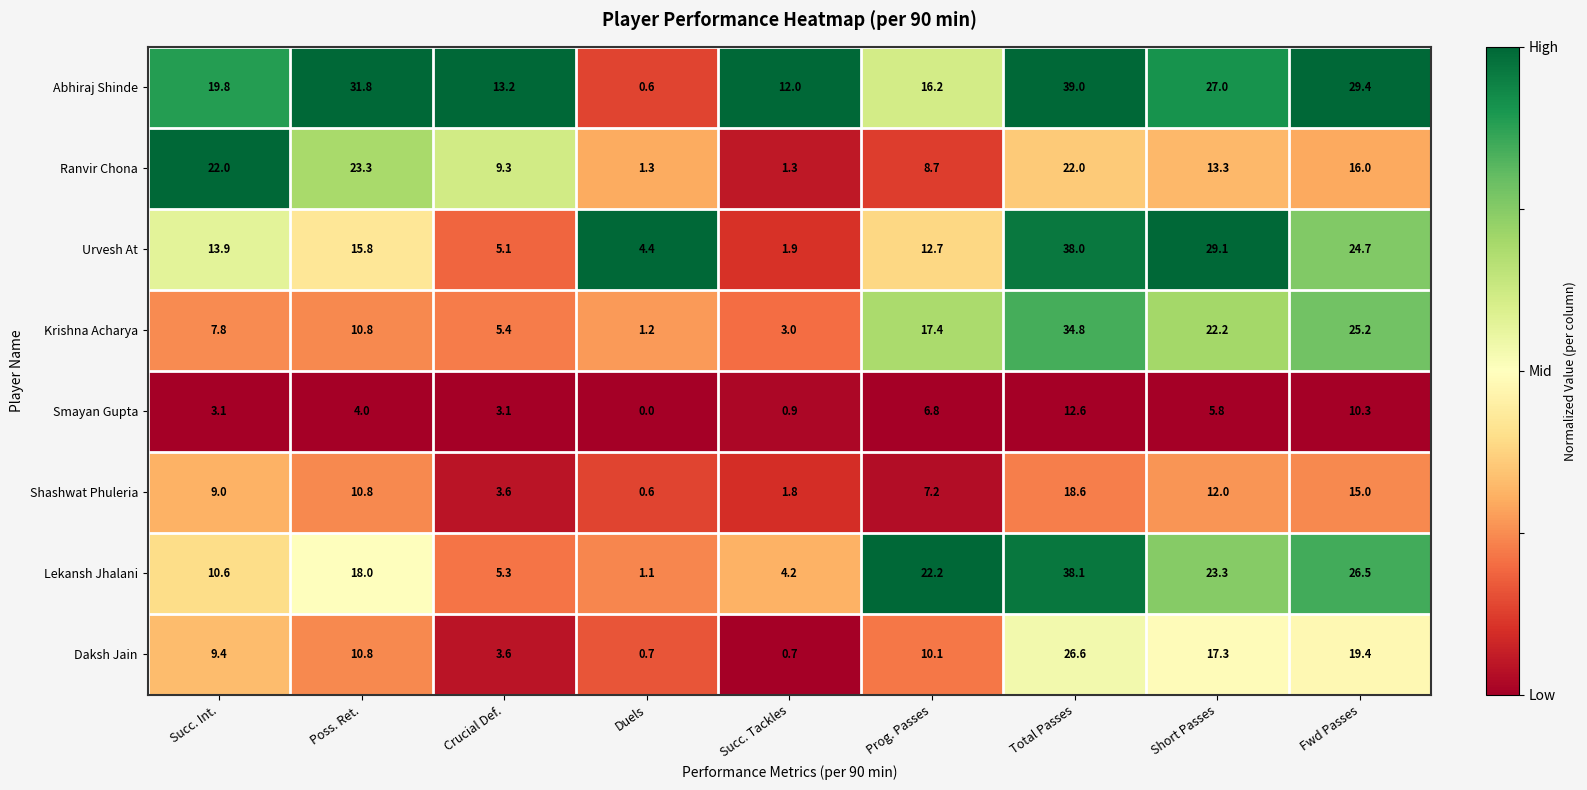

What is the difference between the Krishna Acharya values at Total Passes and Prog. Passes?

17.4